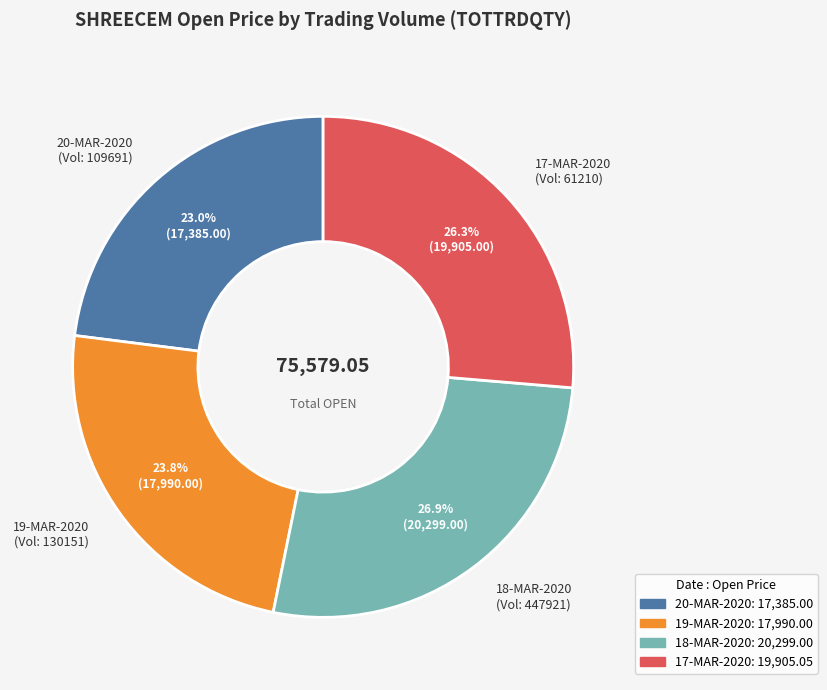

Between 17-MAR-2020 (Vol: 61210) and 19-MAR-2020 (Vol: 130151), which is larger?

17-MAR-2020 (Vol: 61210)